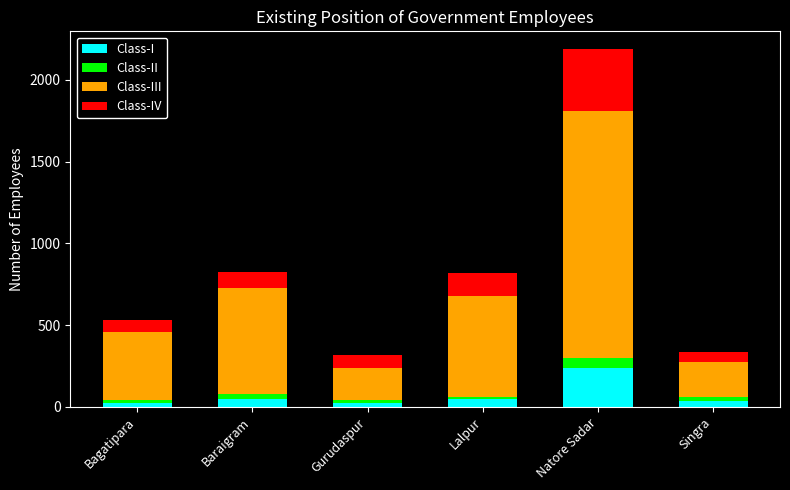

The value of Class-I at Singra is 38. True or false?

True